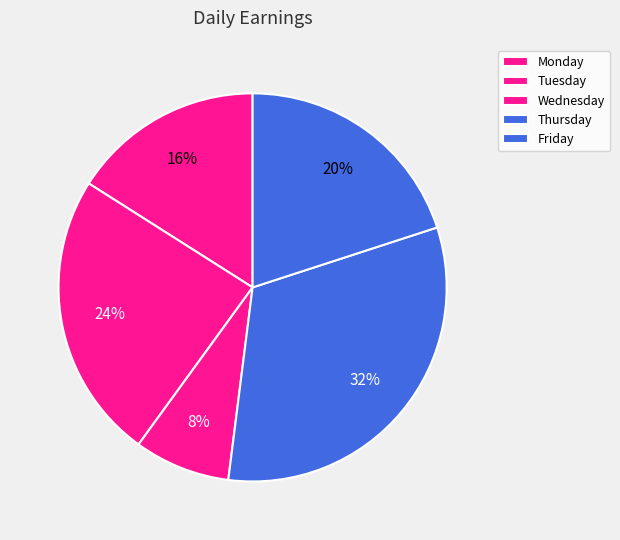

Which slice is the largest?

Thursday